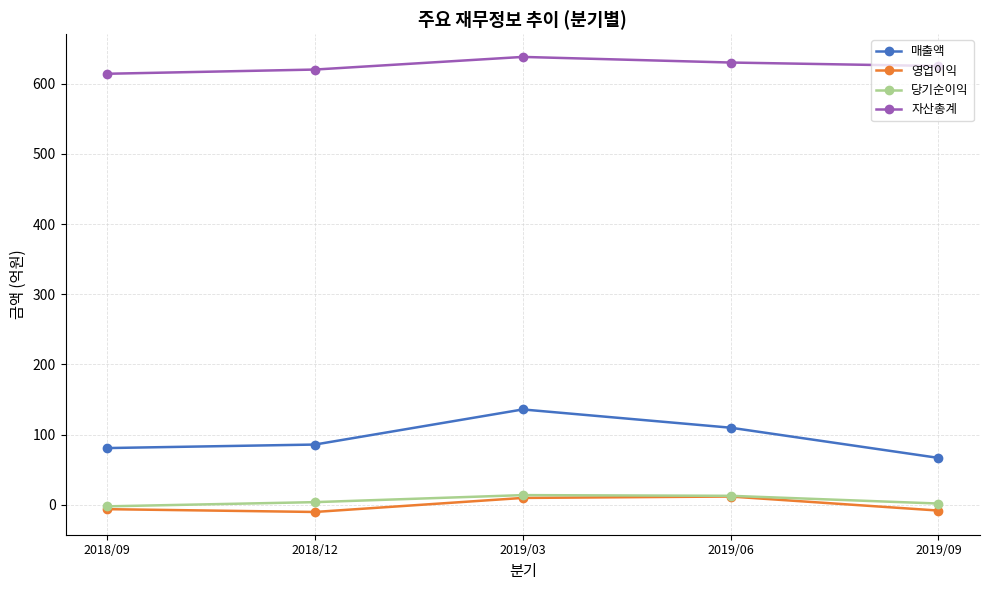

True or false: 매출액 and 영업이익 intersect in this chart.

False